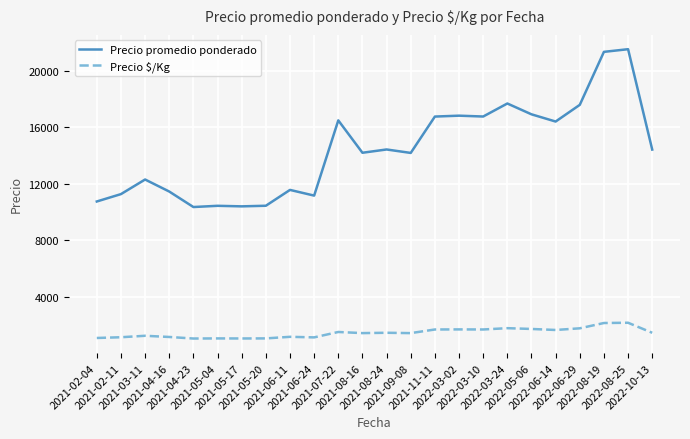

Which series changed the most between 2022-03-24 and 2022-10-13?

Precio promedio ponderado